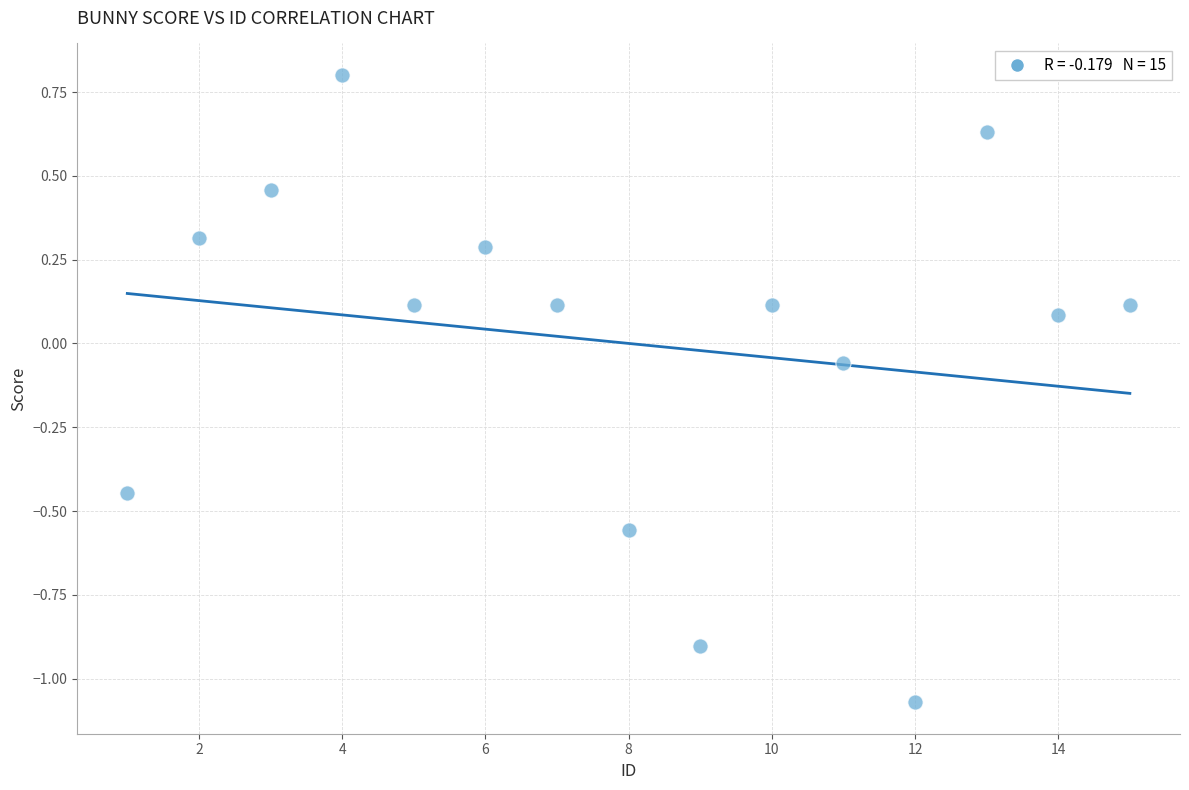

What is the range of Y values (max minus min)?

1.9